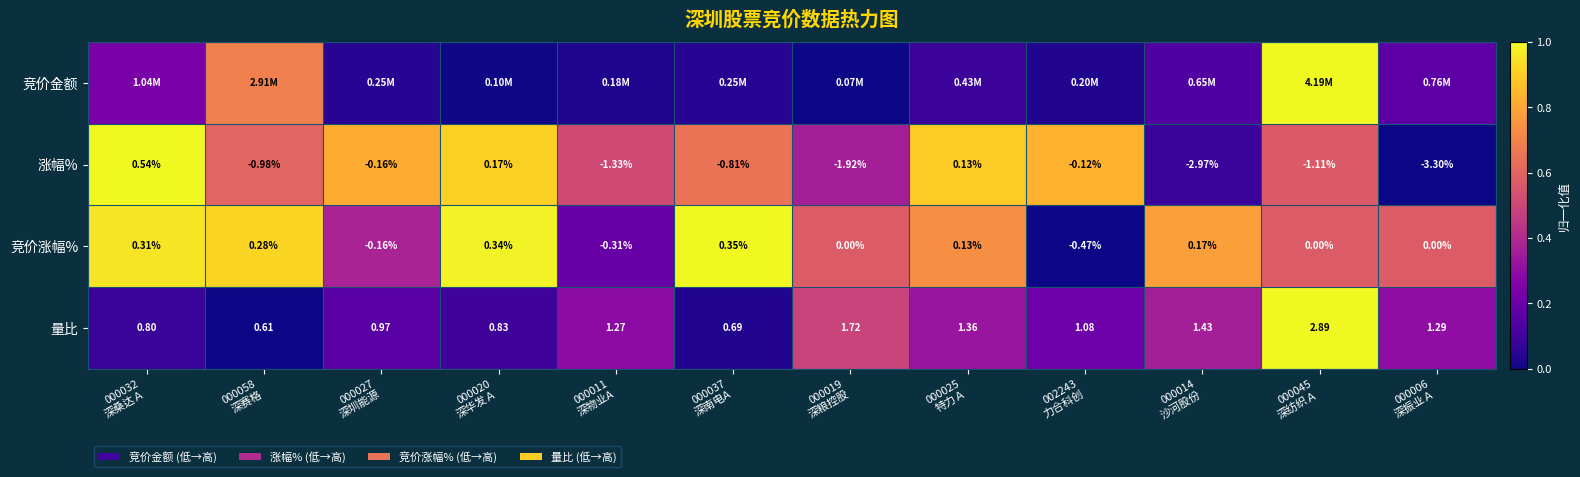

How many values in the 涨幅% series are below 0?

9